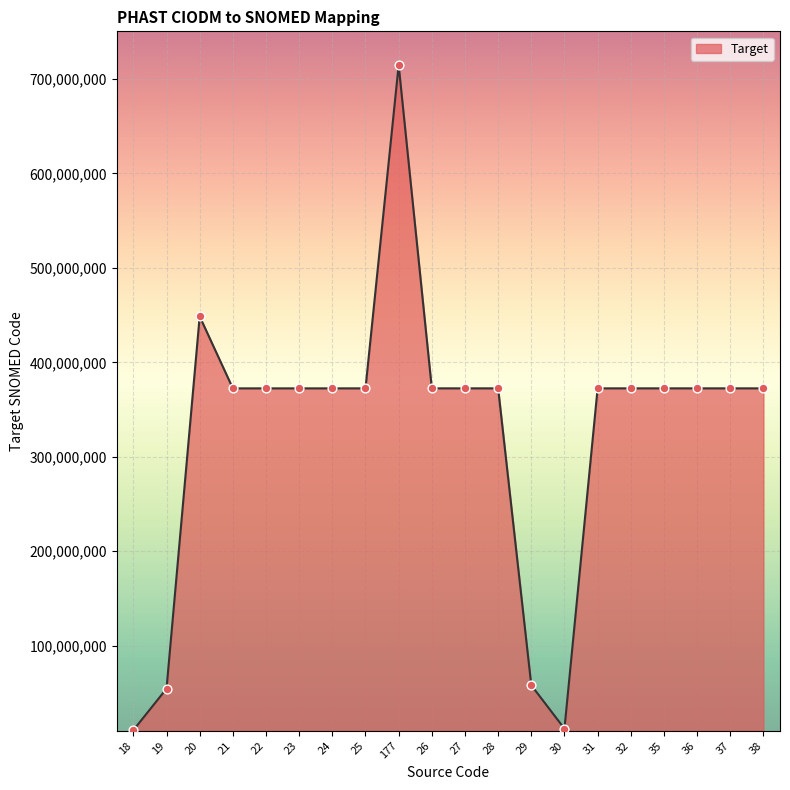

Between 36 and 29, which is larger?

36